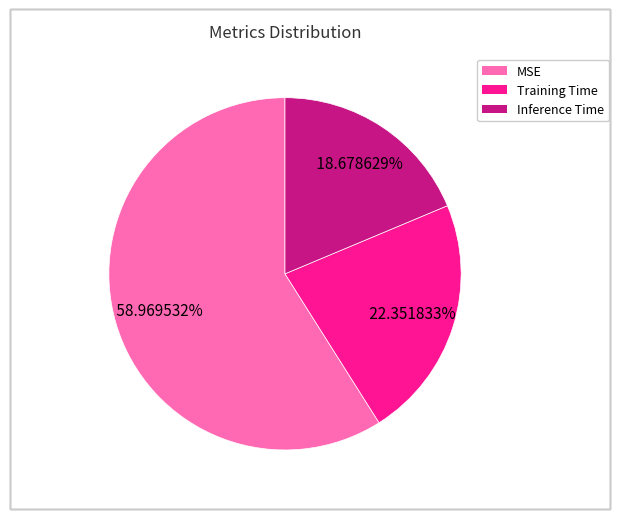

Which slice represents more than half of the pie?

MSE